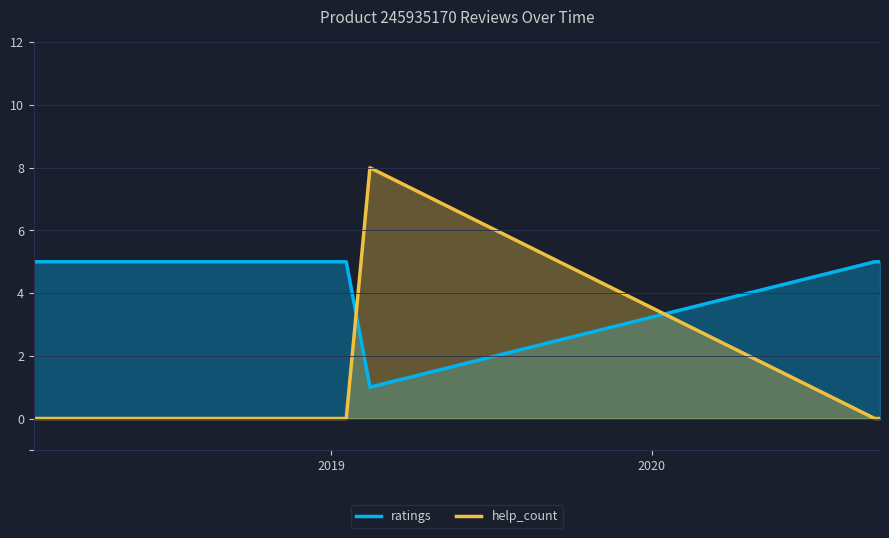

What is the difference between the highest and lowest values at 2020.09.17?

5